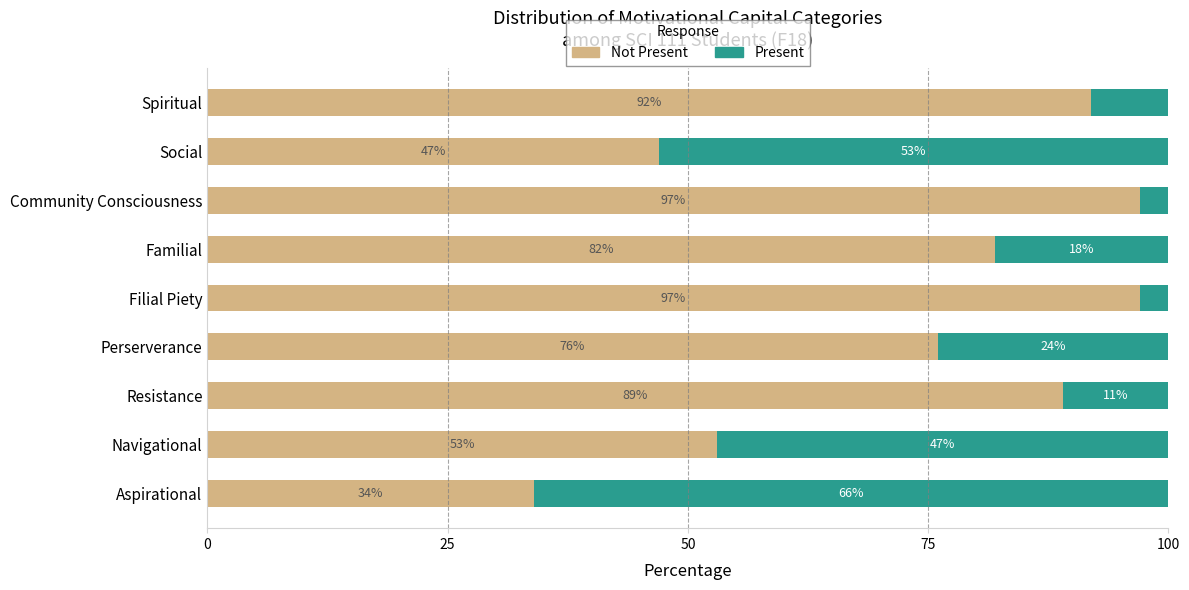

What is the total value across all series at Resistance?

100